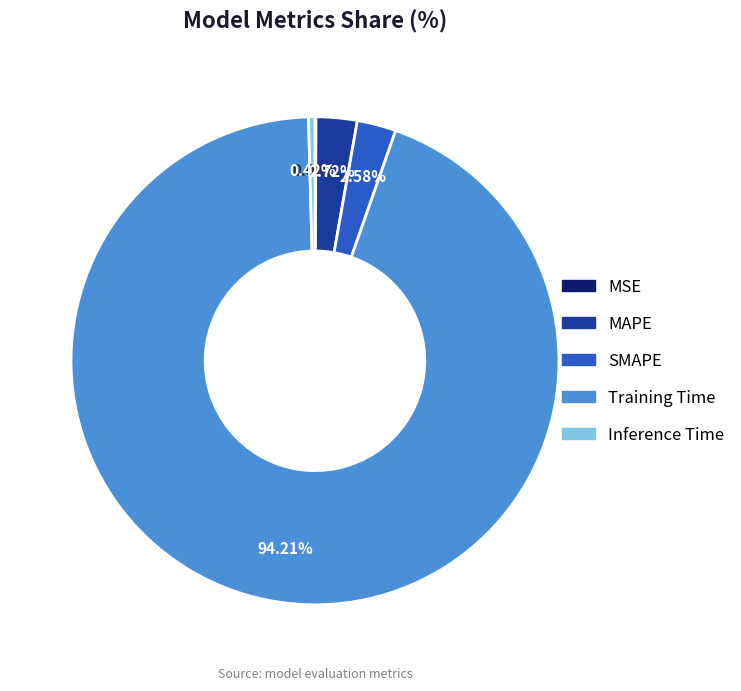

Is it true that Training Time is 80% of the pie?

False